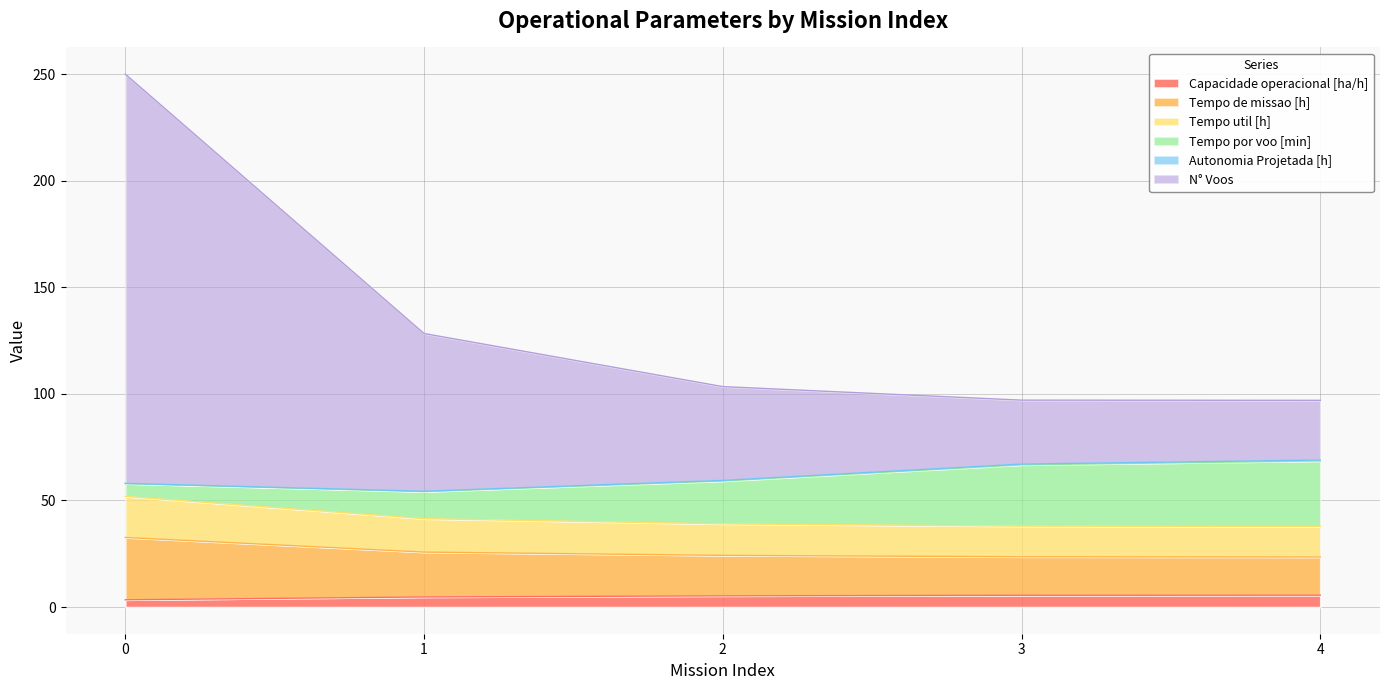

What is the highest value of the Capacidade operacional [ha/h] series?

5.6